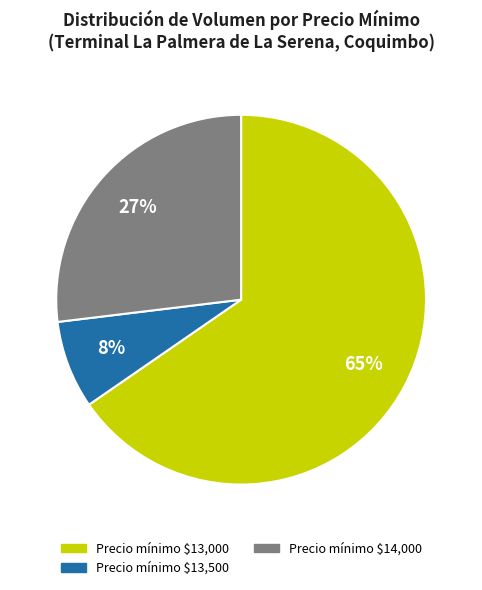

To the nearest percent, what is the average slice percentage?

33%